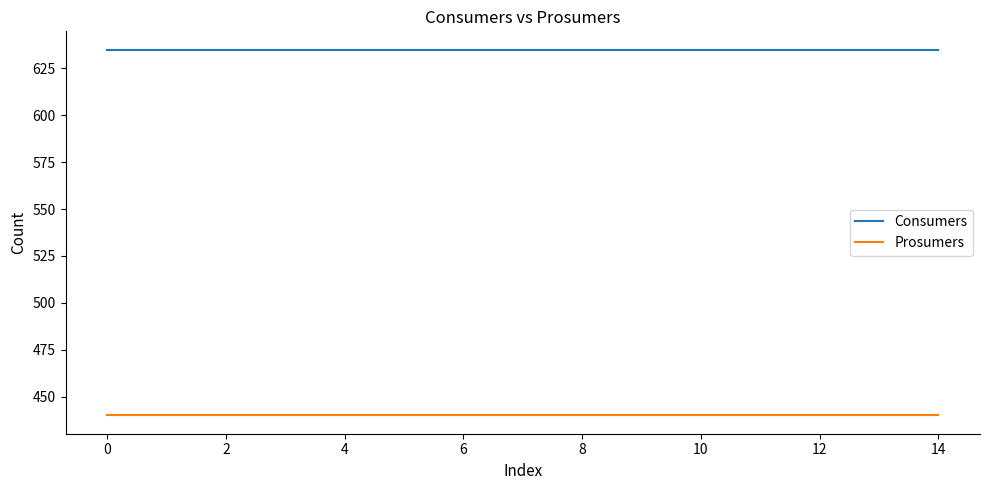

What is the highest value of the Prosumers series?

440